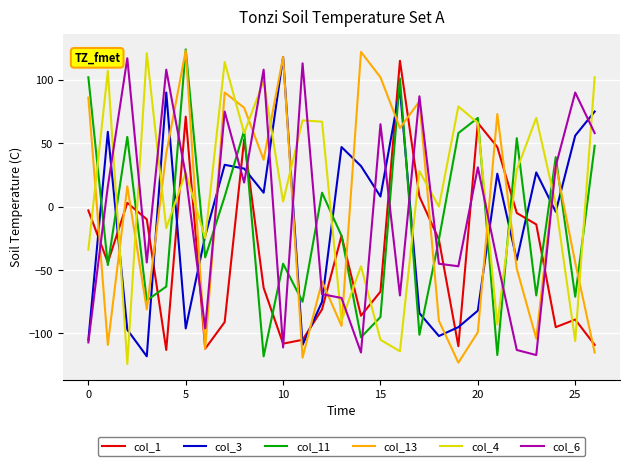

After their last crossing, which series has the higher values: col_3 or col_11?

col_3